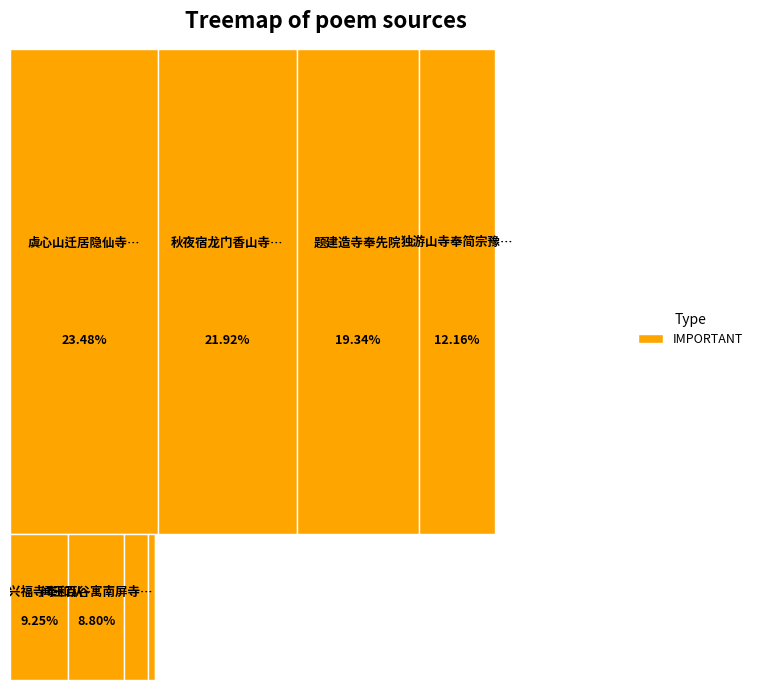

Is there a majority slice in this chart?

No